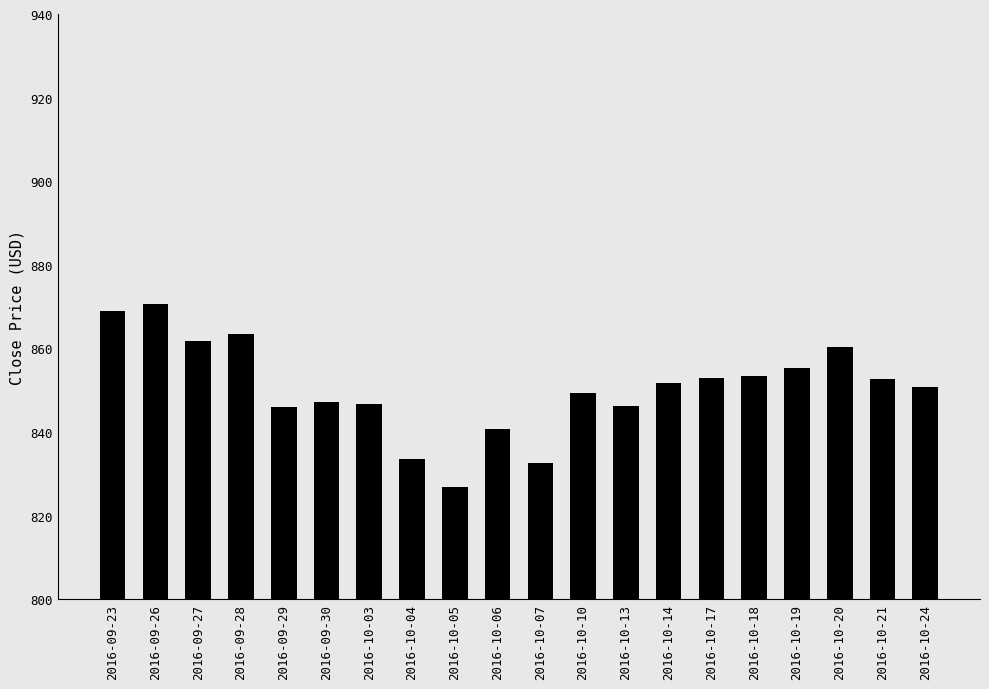

What position from the left is 2016-10-05?

9